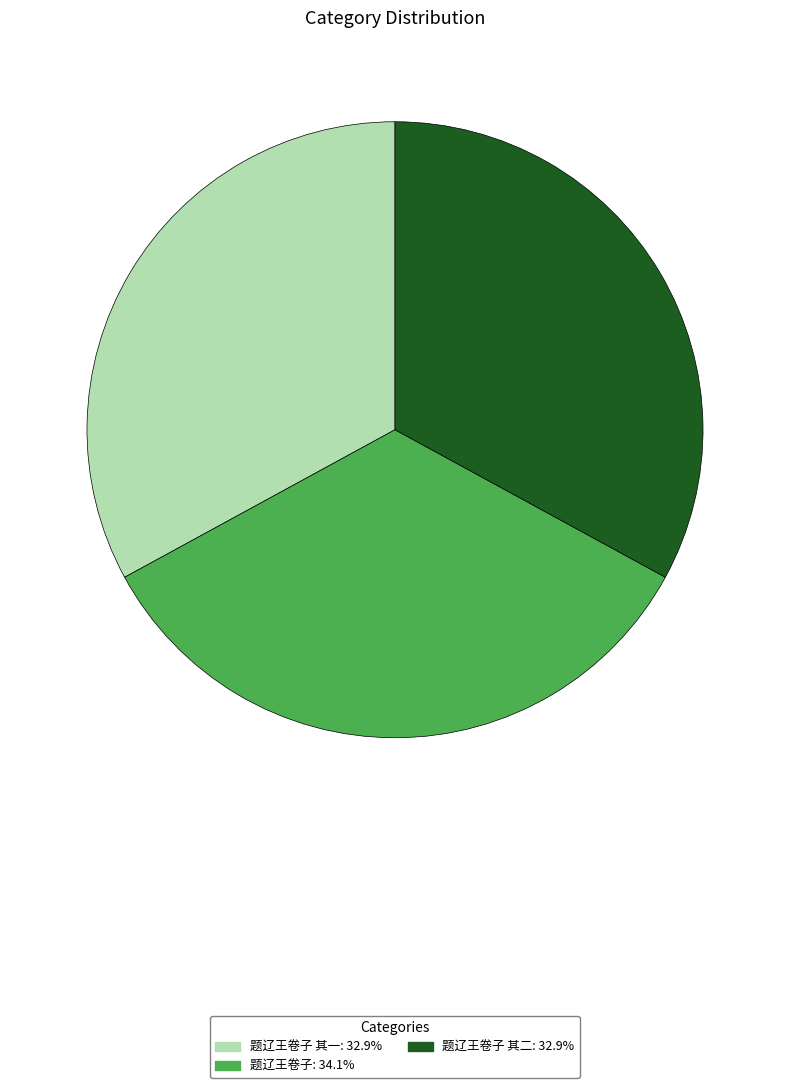

Does any single category account for the majority?

No